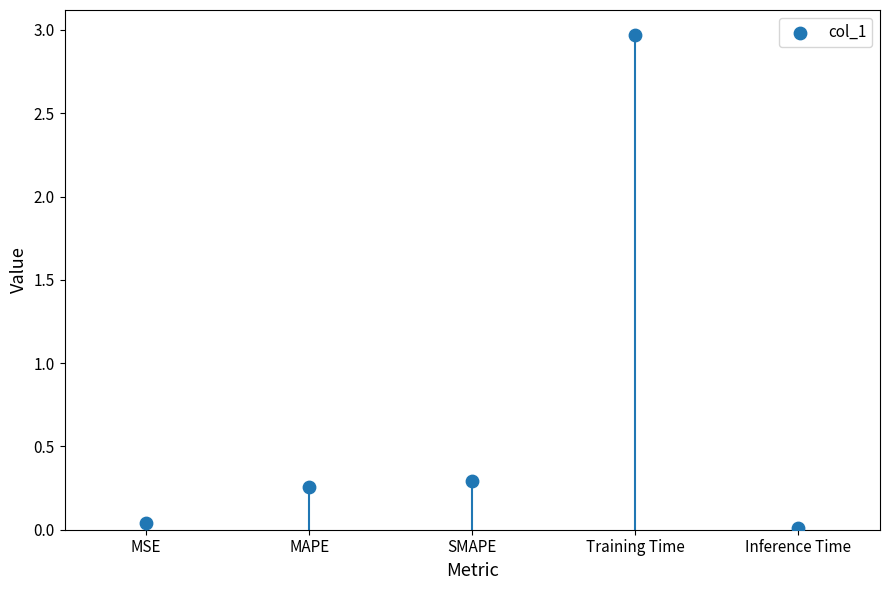

Which has a higher value, Training Time or MAPE?

Training Time